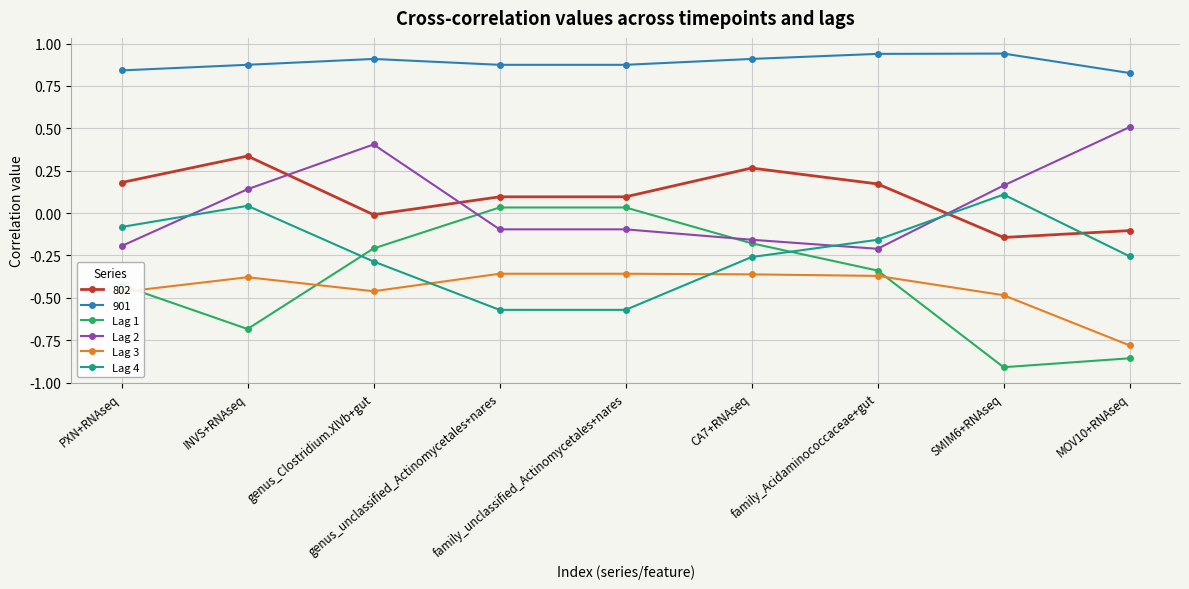

Is it true that Lag 4 equals -1.0 at family_unclassified_Actinomycetales+nares?

False